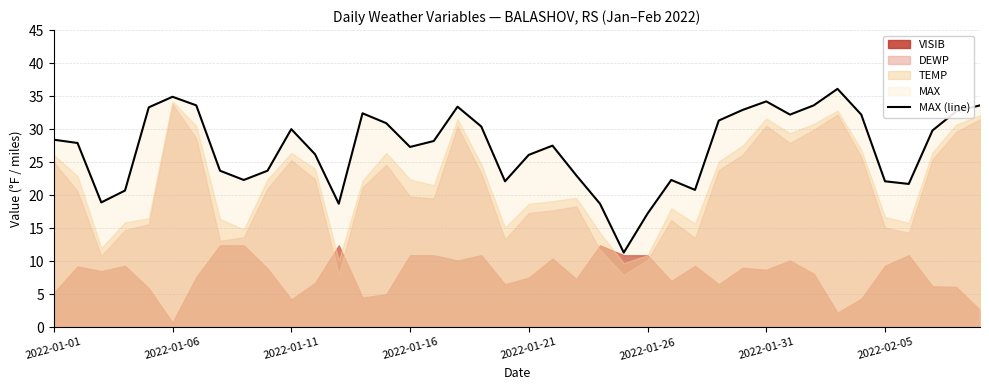

What is the minimum value for MAX (line)?

11.3